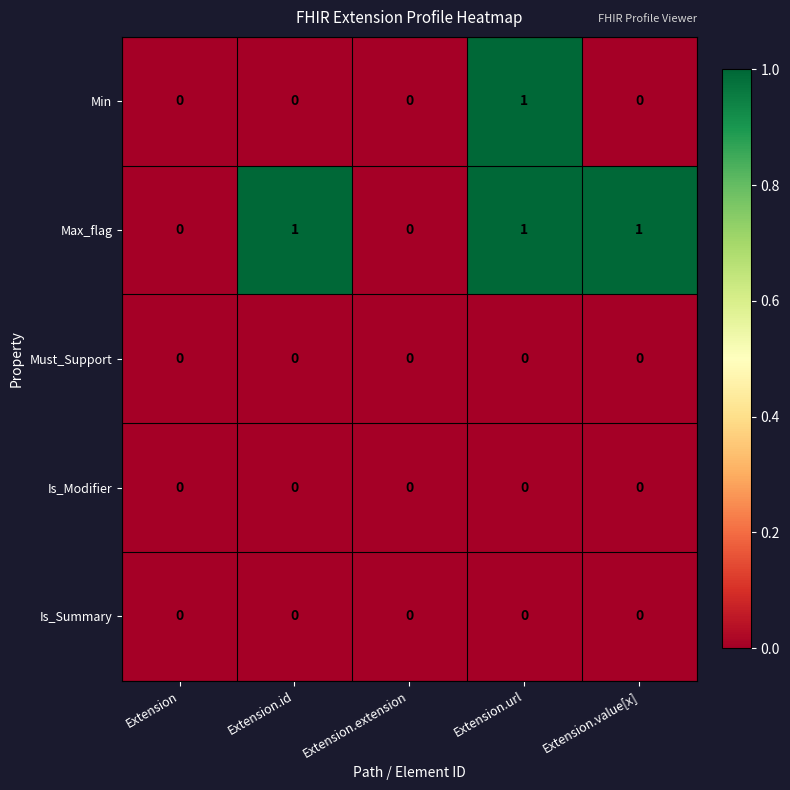

Which series has the largest total across all categories?

Max_flag